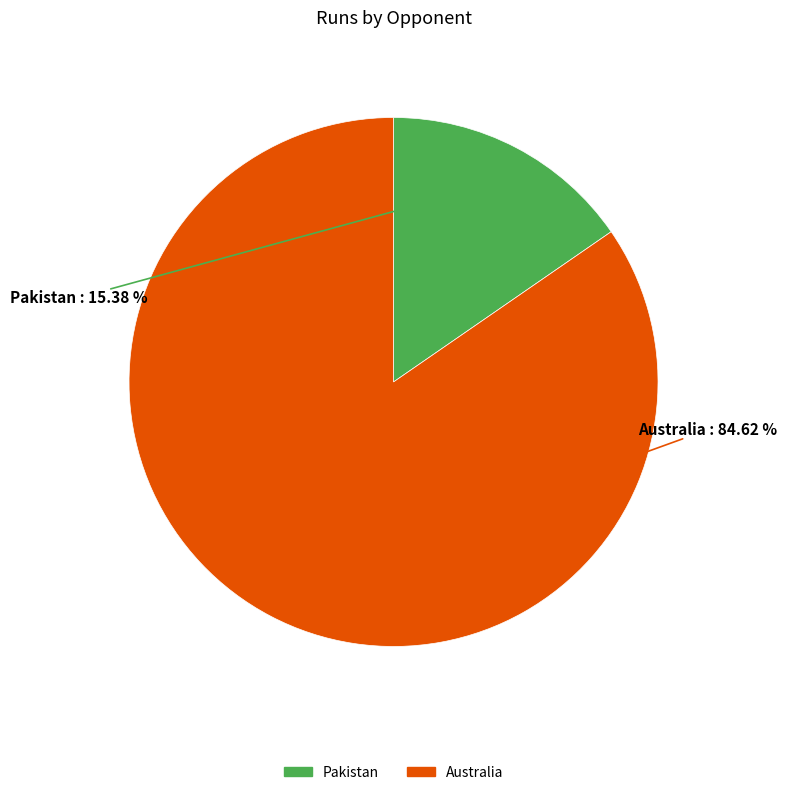

Which has a higher value, Pakistan or Australia?

Australia